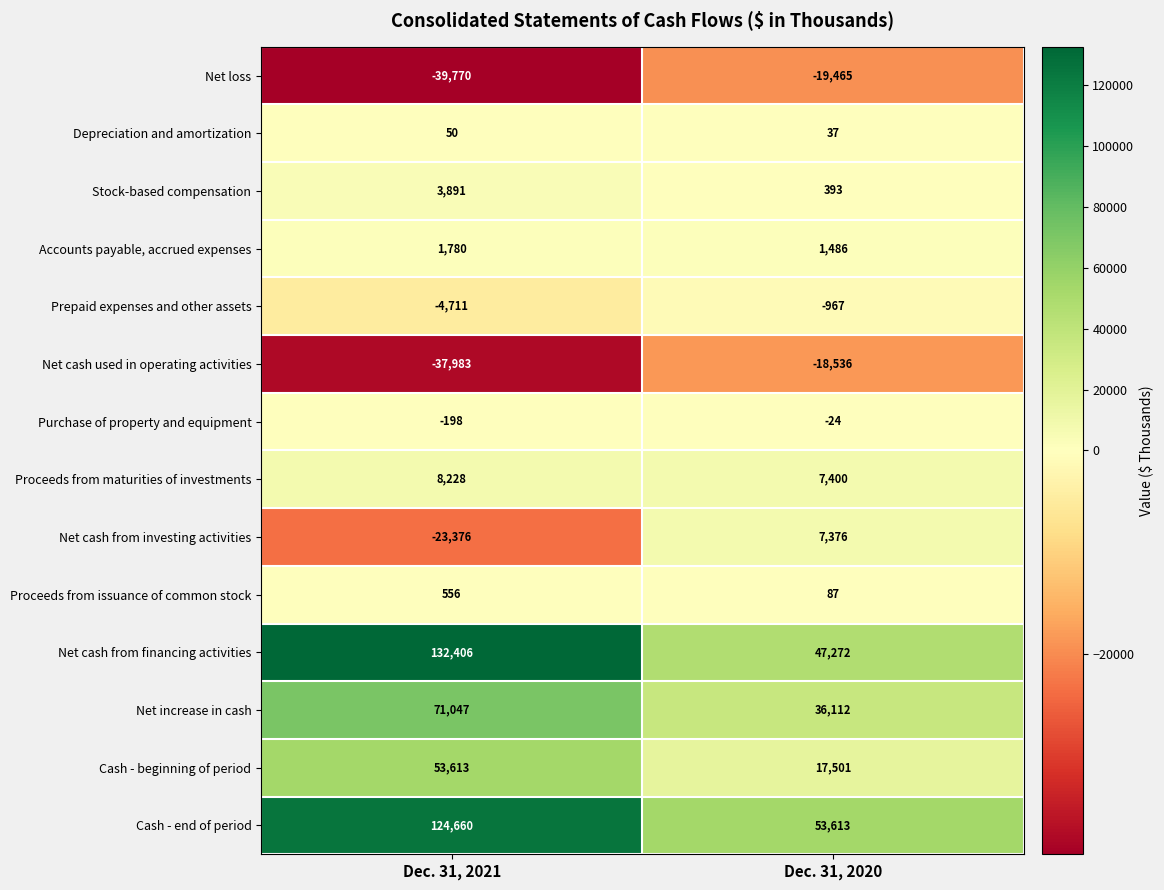

At which category does the chart reach its minimum across all series?

Dec. 31, 2021